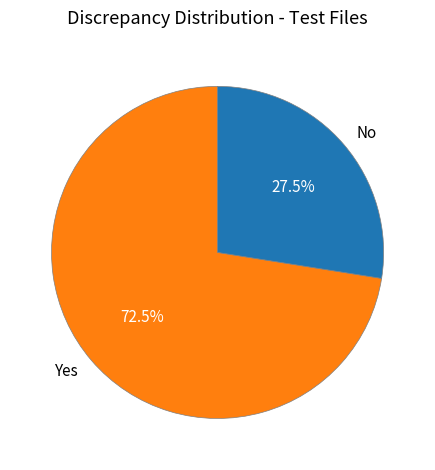

Which slice is the smallest?

No